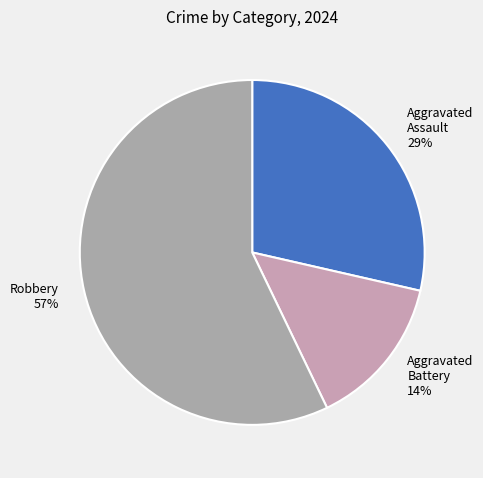

True or false: Robbery accounts for 57% of the total.

True